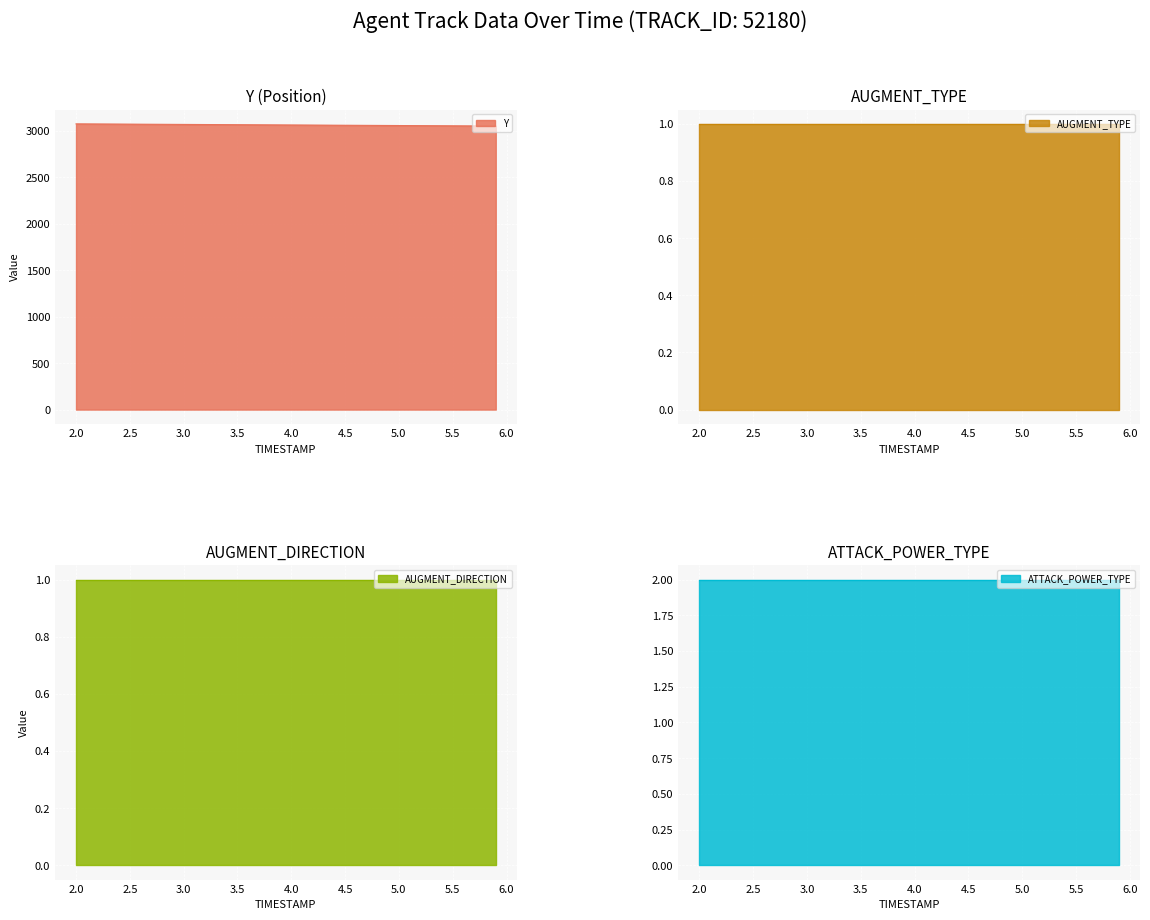

What is the average value of the AUGMENT_DIRECTION series?

1.0